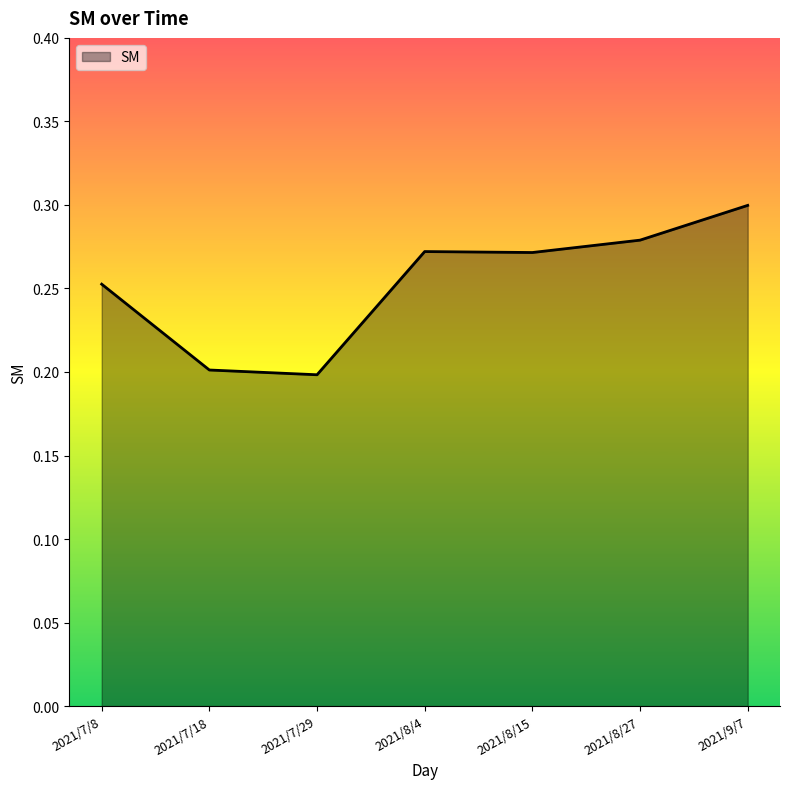

Is it true that the value at 2021/7/29 is 0.2?

True